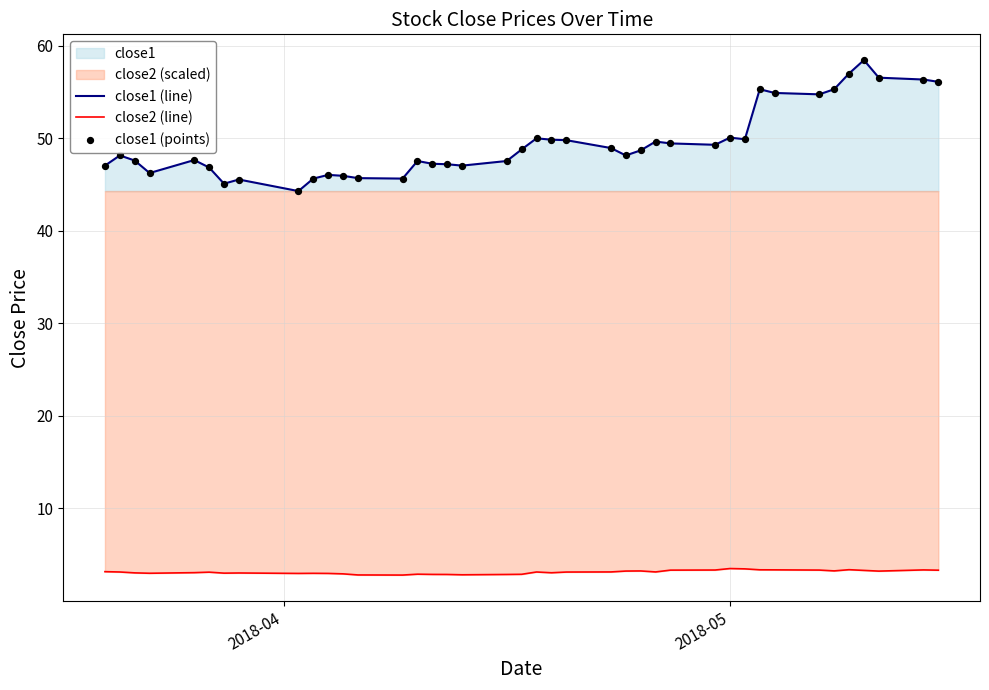

At how many categories does at least one series exceed 49?

17